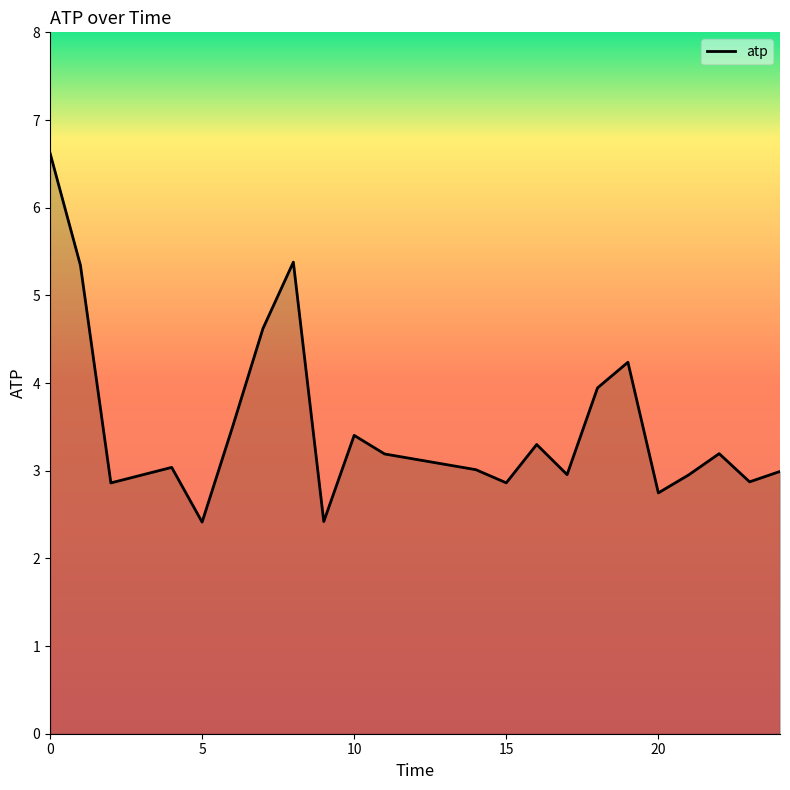

What is the difference between the maximum and minimum values?

4.2